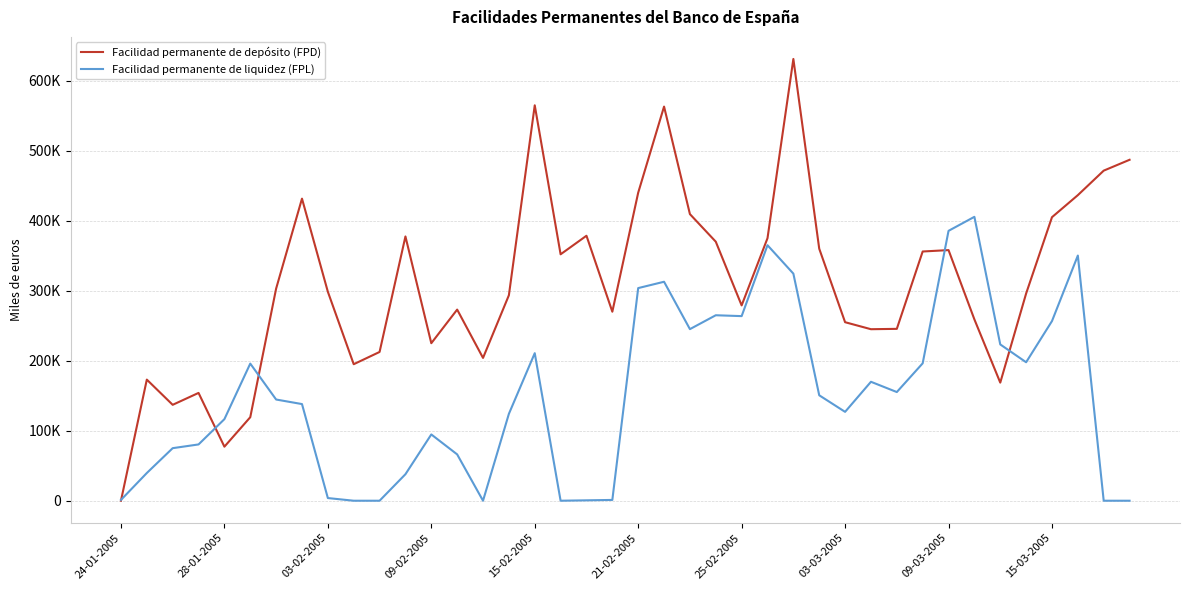

Does the chart display data point markers on the line(s)?

No